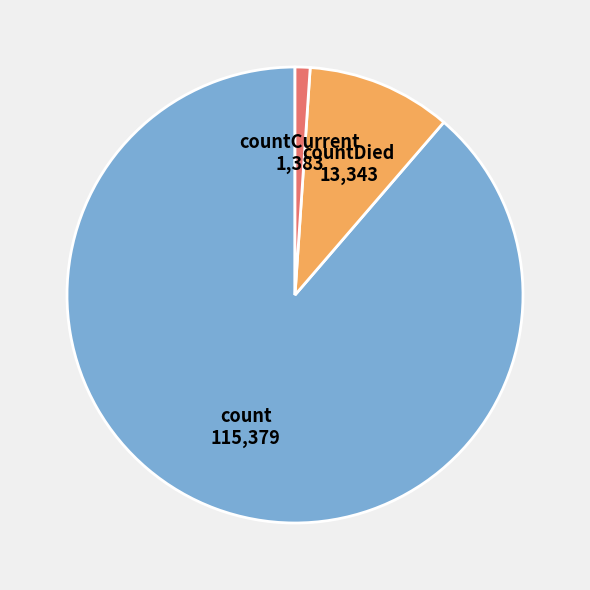

Does count represent more than half of the total?

Yes